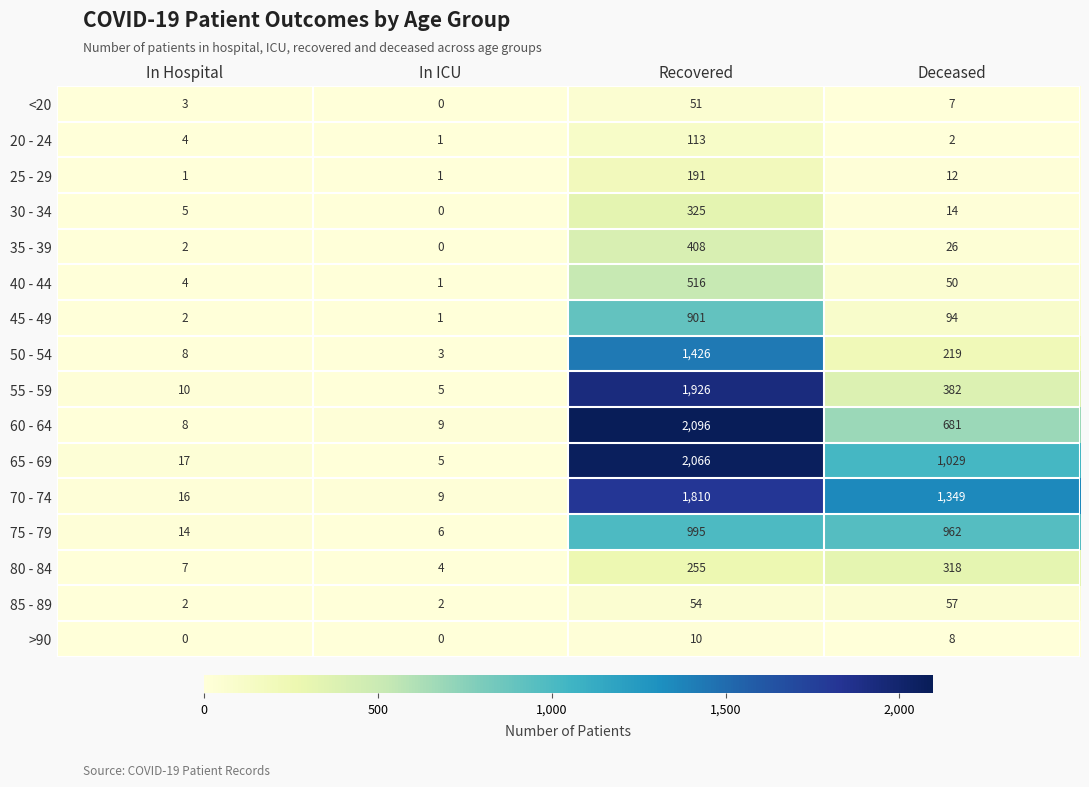

How many series are shown in this chart?

16